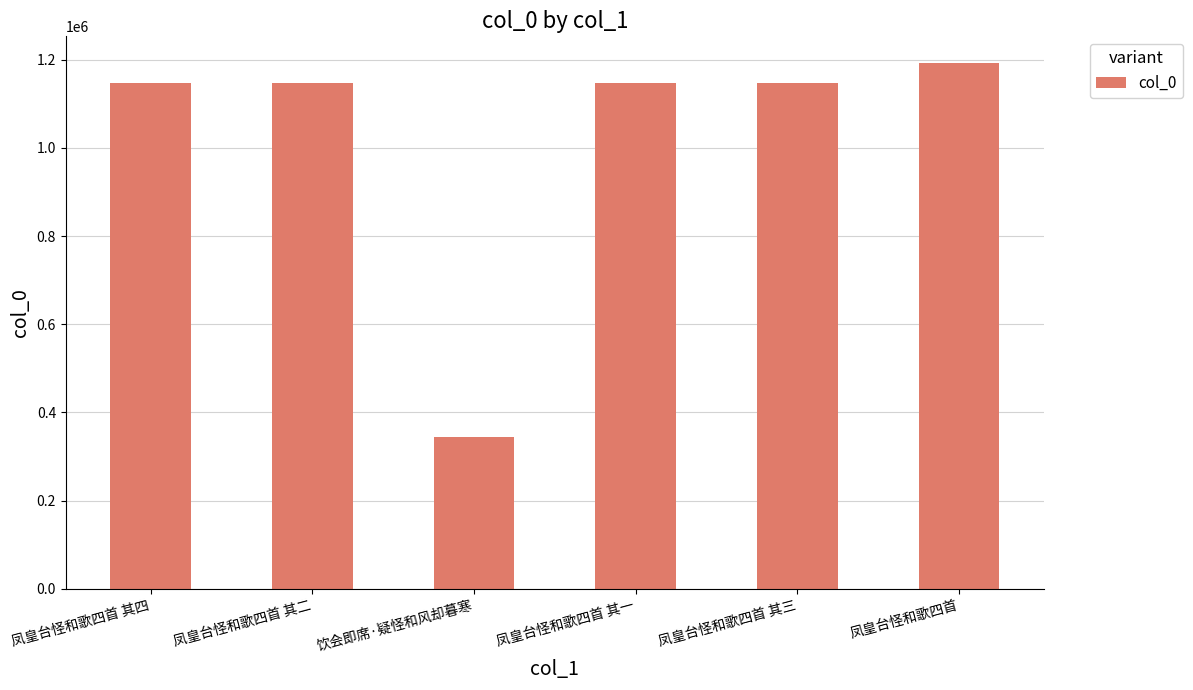

What value does the data have at 凤皇台怪和歌四首, to the nearest 100?

1193400